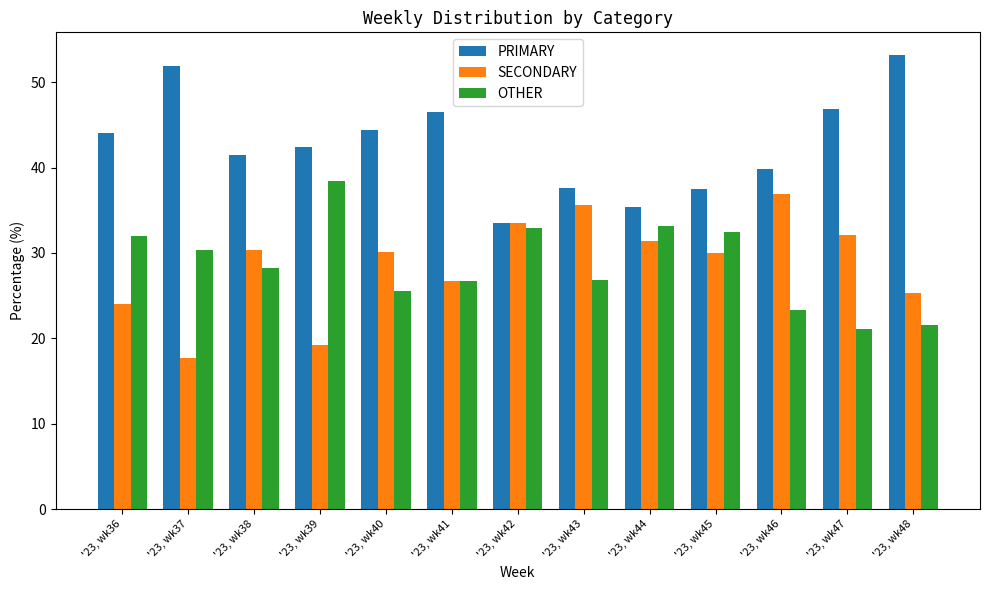

What is the difference between the SECONDARY values at '23, wk38 and '23, wk37?

12.6